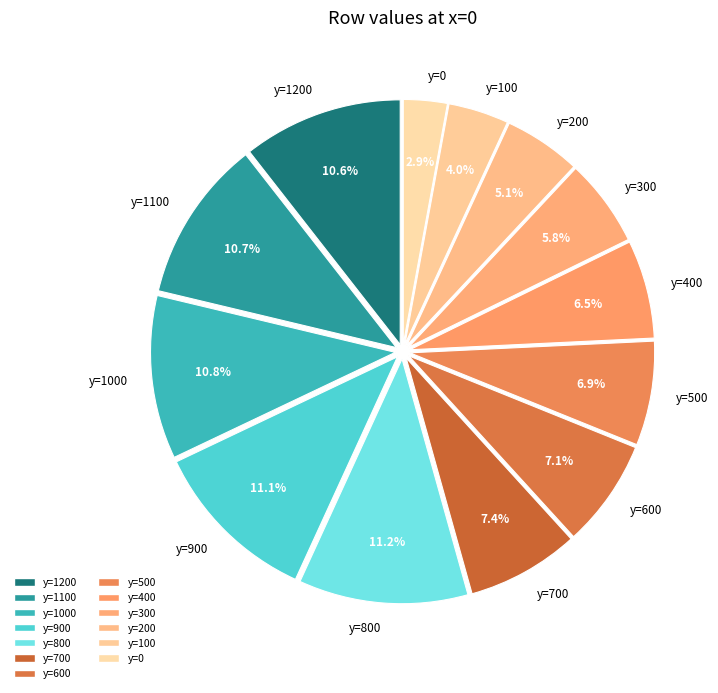

Which slice is the smallest?

y=0